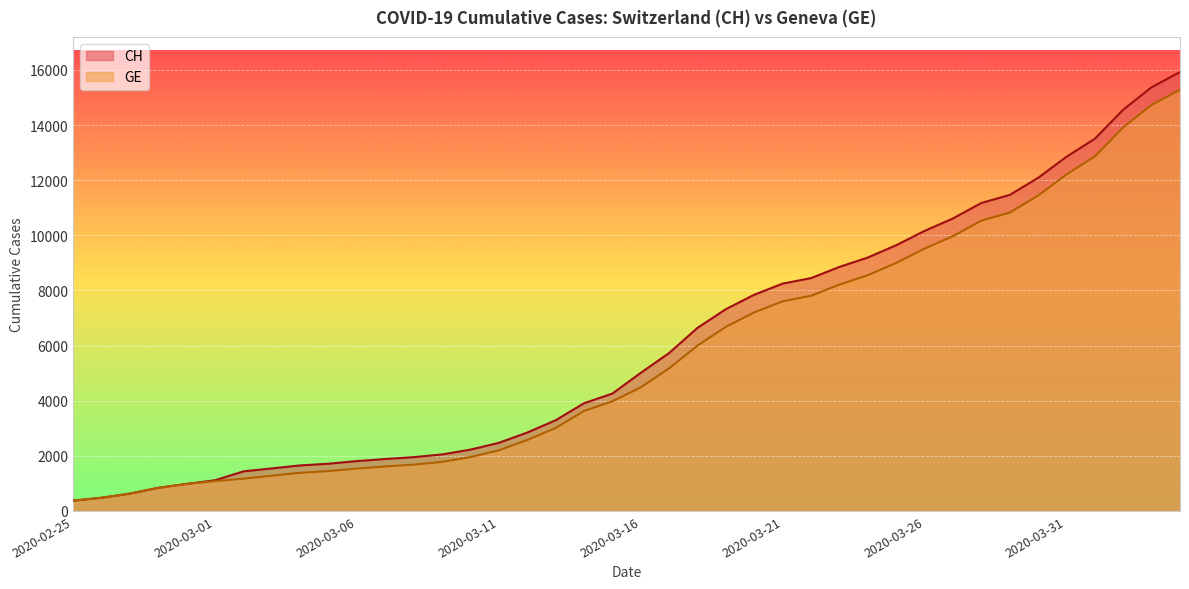

Which series has the largest total across all categories?

CH